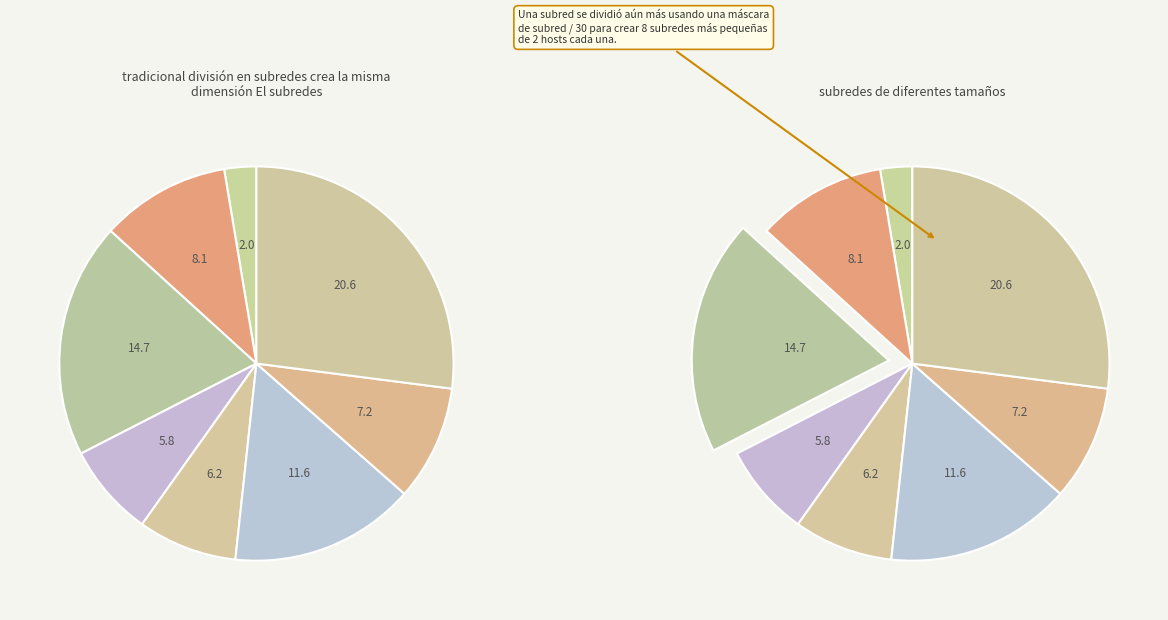

Rank the categories by value from highest to lowest.

773, 319, 532, 251, 629, 442, 405, 173